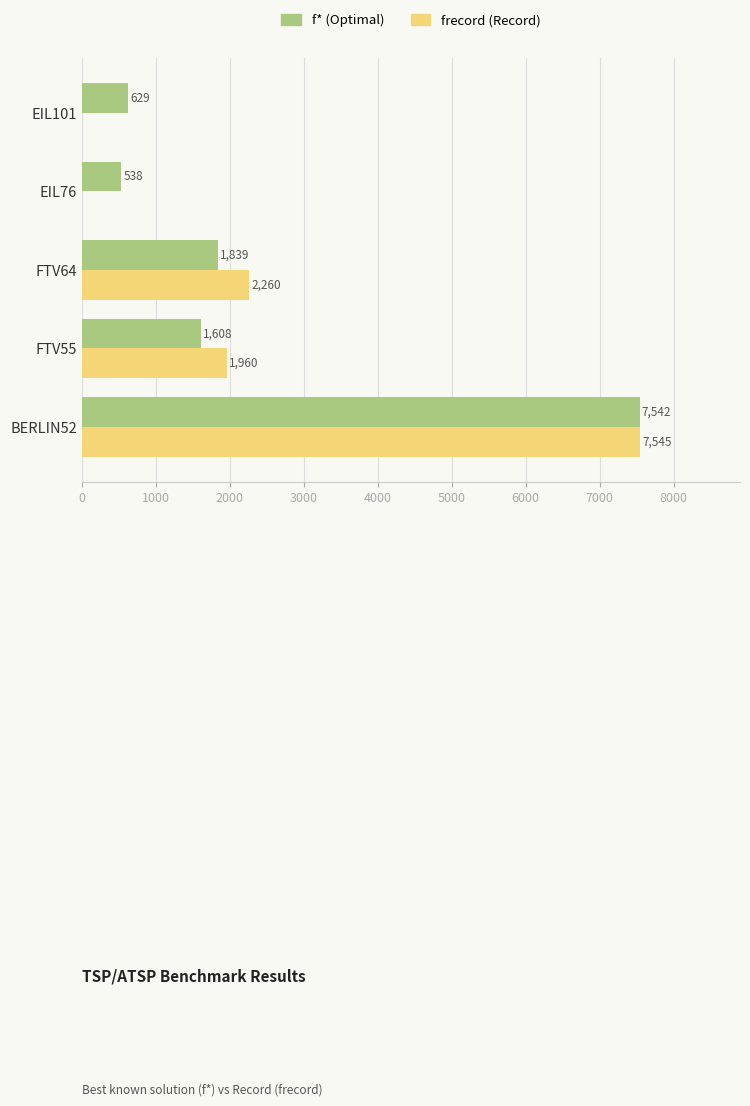

How many data points does each series have?

5